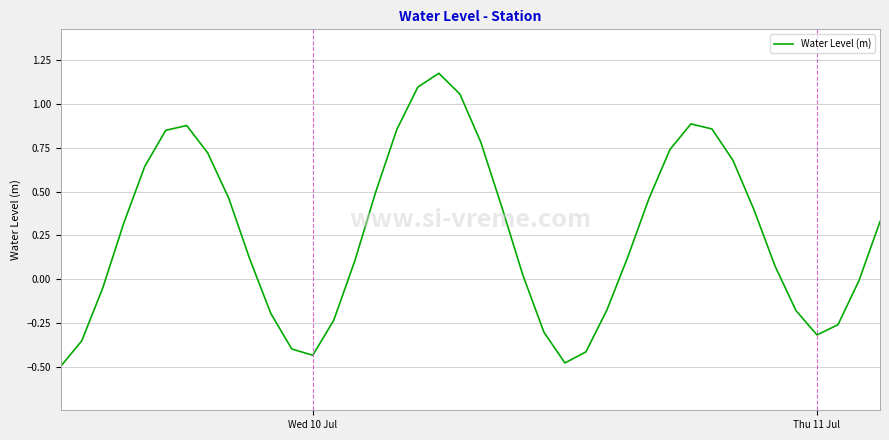

What is the value of the 37th point from the left?

-0.3